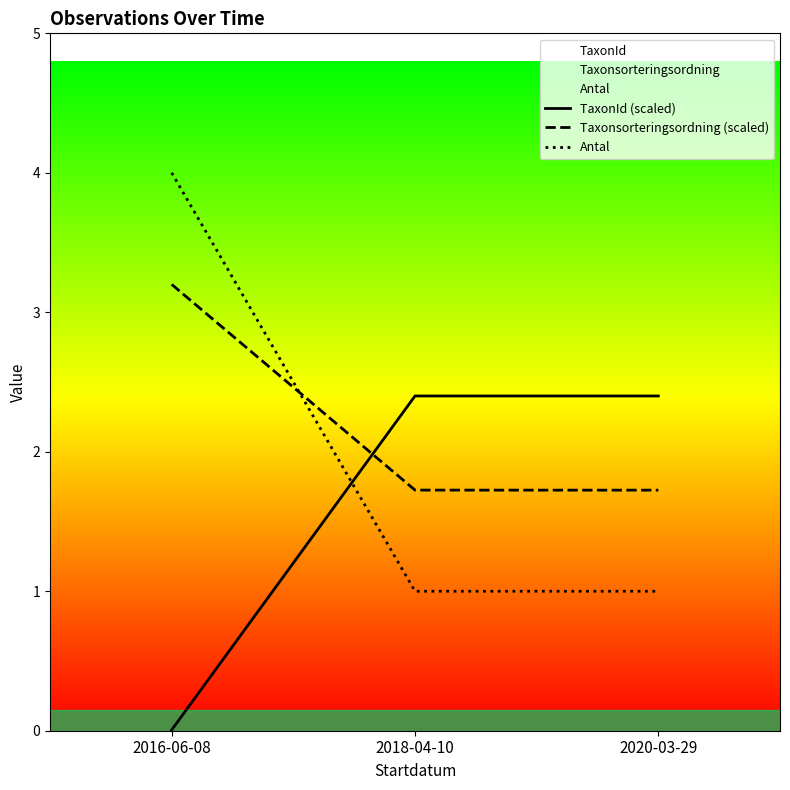

Rank the series by their average value, from lowest to highest.

TaxonId (scaled), Antal, Taxonsorteringsordning (scaled)